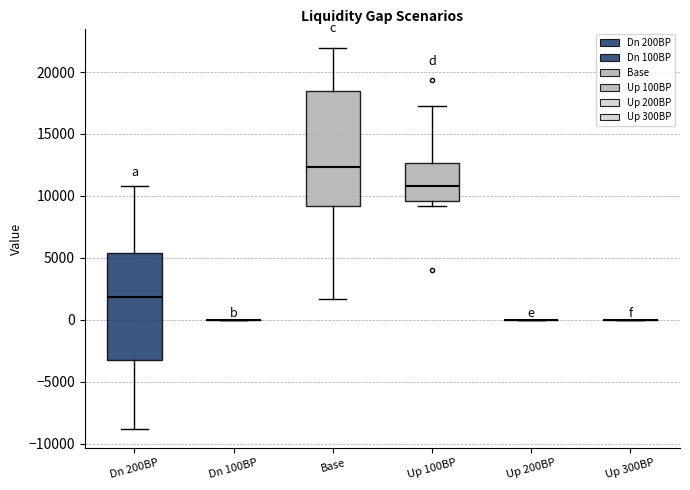

Reading left to right, read every box against the y-axis: the position of its median line, the range the box covers, and the ends of its whiskers. The values are not printed on the chart, so give them approximately, as read against the axis.

Dn 200BP: median 2000, box -3500 to 5500, whiskers -9000 to 11000
Dn 100BP: box collapsed to a line at 0, whiskers 0 to 0
Base: median 12500, box 9000 to 18500, whiskers 1500 to 22000
Up 100BP: median 11000, box 9500 to 12500, whiskers 9000 to 17000
Up 200BP: box collapsed to a line at 0, whiskers 0 to 0
Up 300BP: box collapsed to a line at 0, whiskers 0 to 0